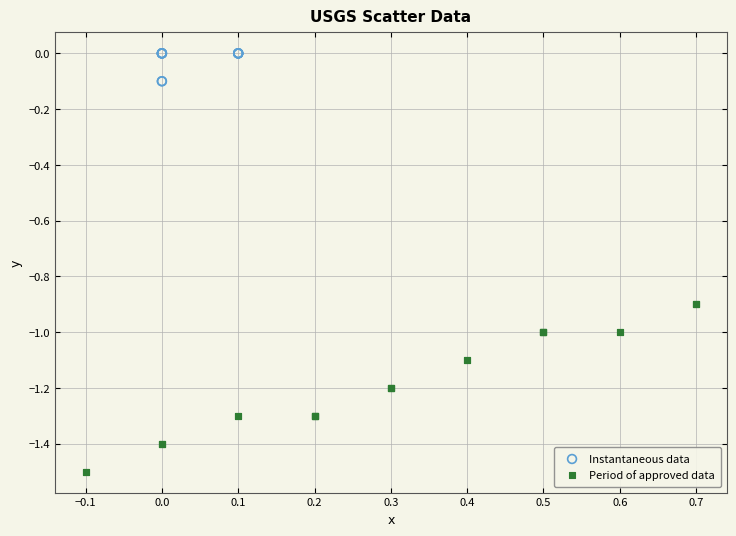

Which series reaches the minimum Y coordinate?

Period of approved data